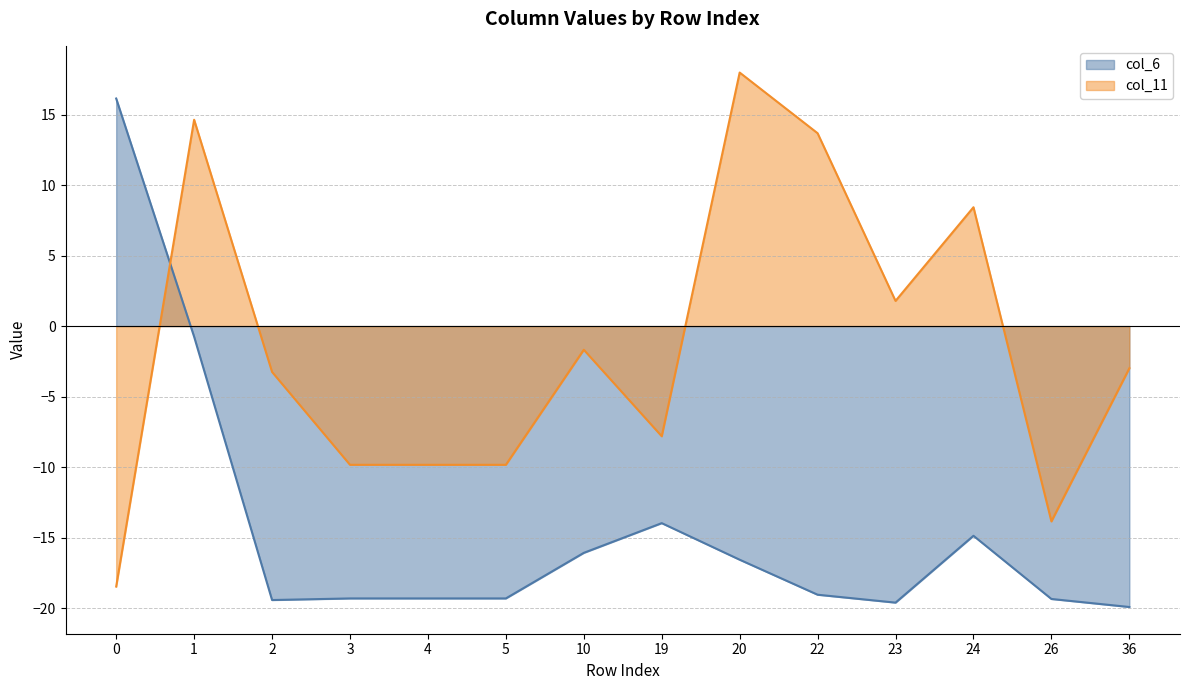

What is the sum of all col_11 values?

-21.1